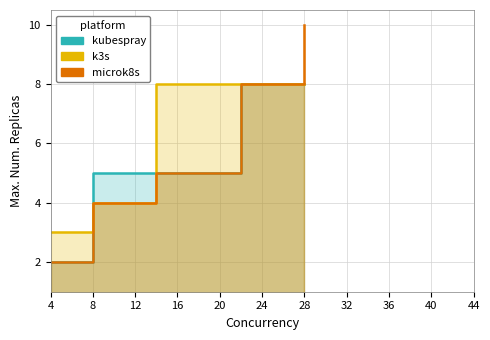

How many intersections are there between k3s and kubespray?

2